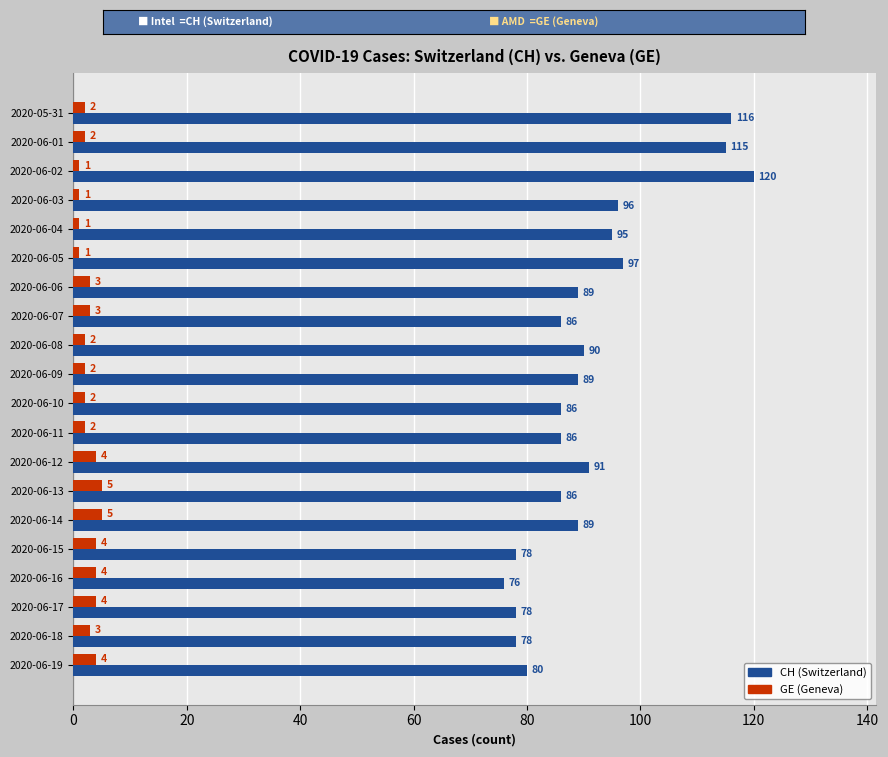

The CH (Switzerland) series shows 97 at 2020-06-05. True or false?

True